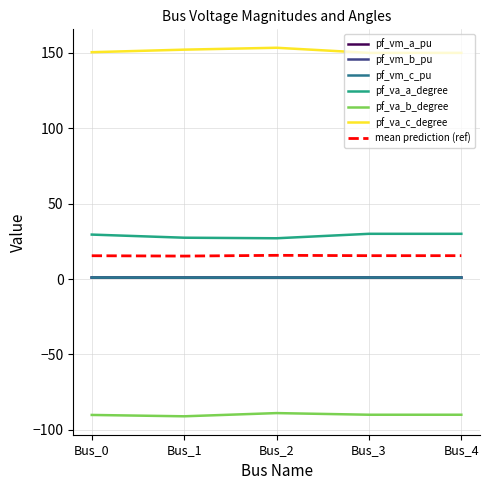

True or false: pf_va_c_degree and pf_va_b_degree cross at least once.

False